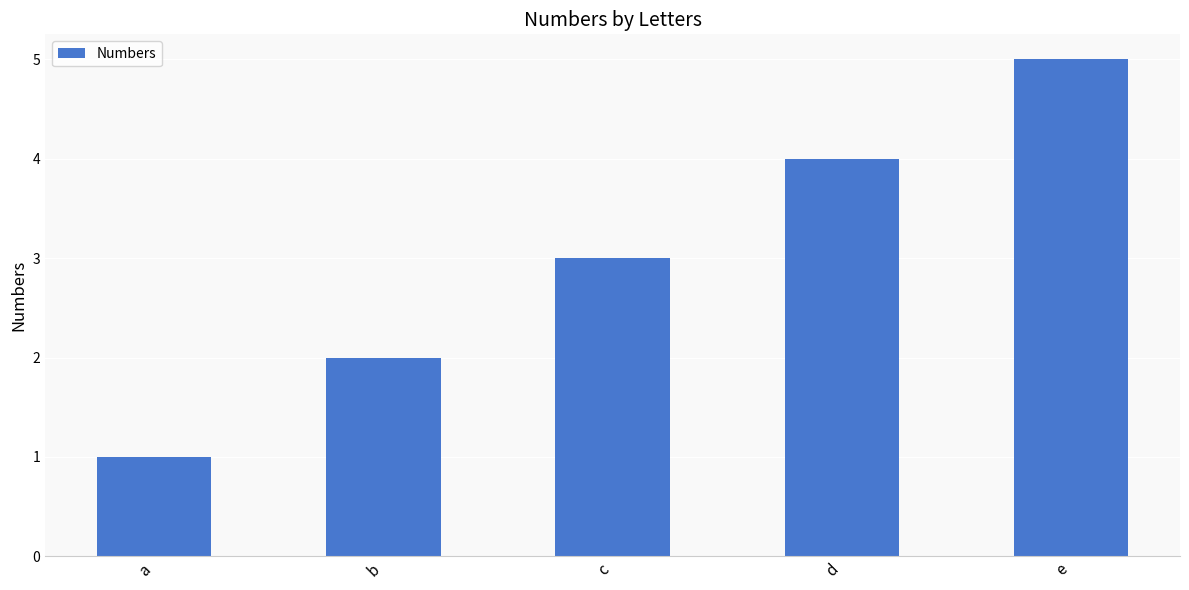

What is the average value?

3